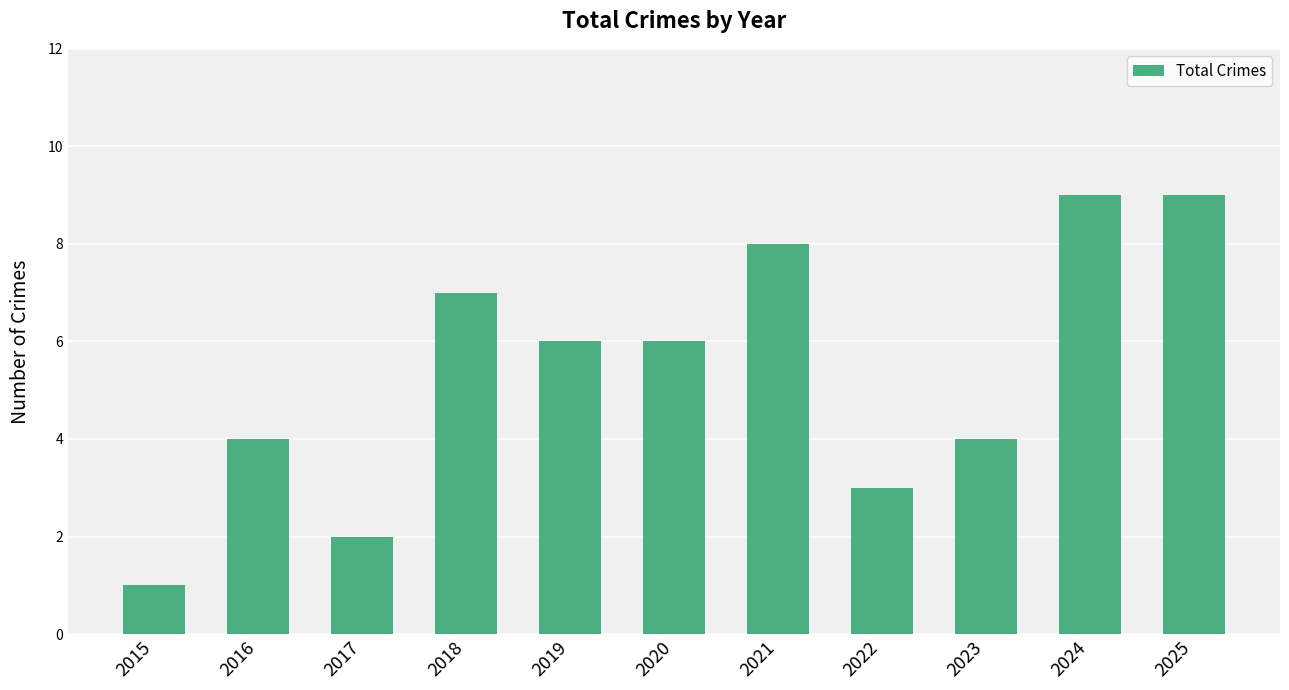

Count the values in the range 3 to 8.

7